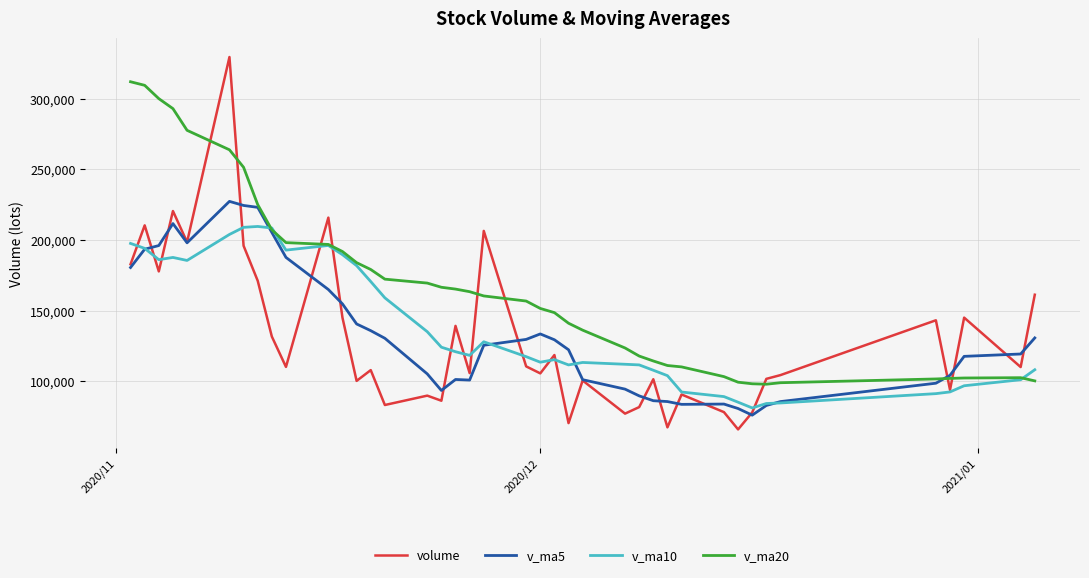

What is the greatest value displayed?

329597.0